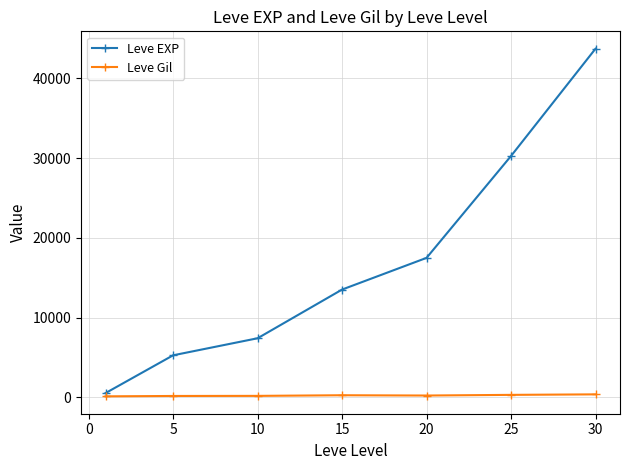

Does the chart have visible grid lines?

Yes